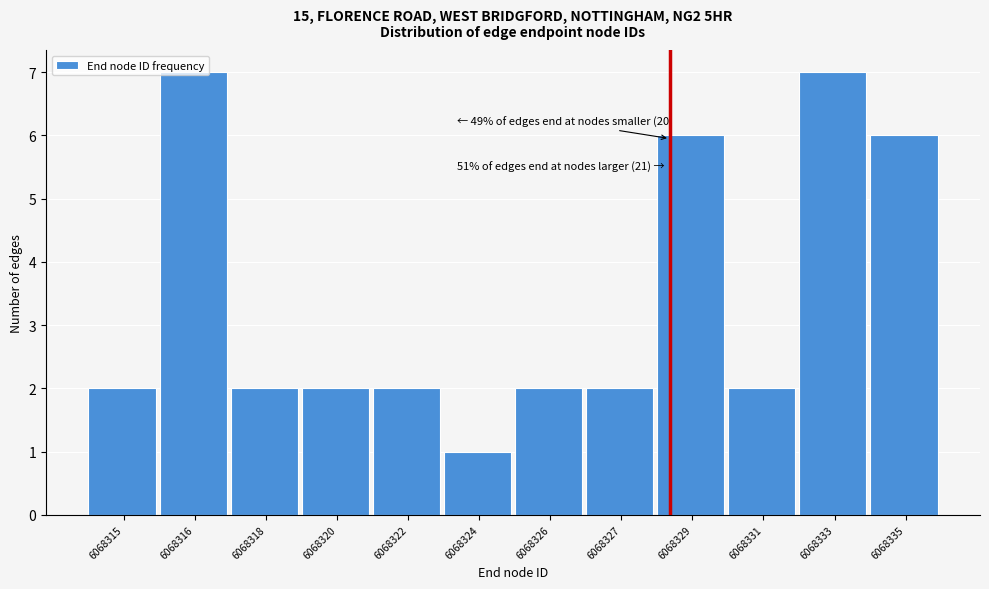

What is the average value?

3